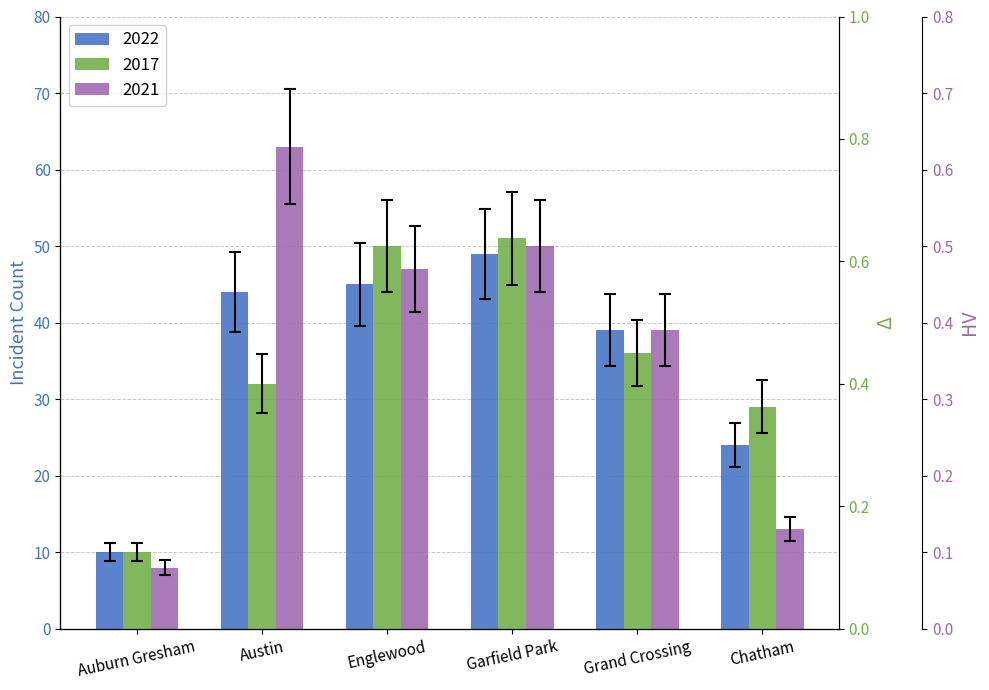

Which series has the largest range (max minus min)?

2021